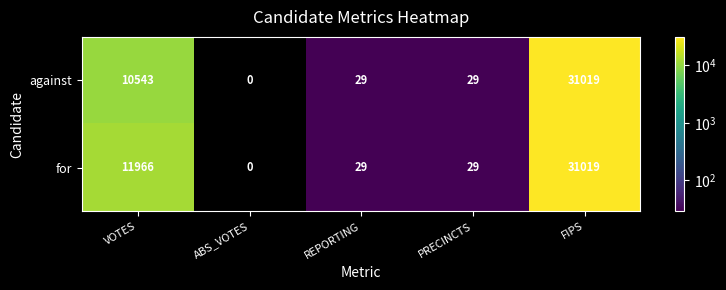

The for series shows 11966 at VOTES. True or false?

True